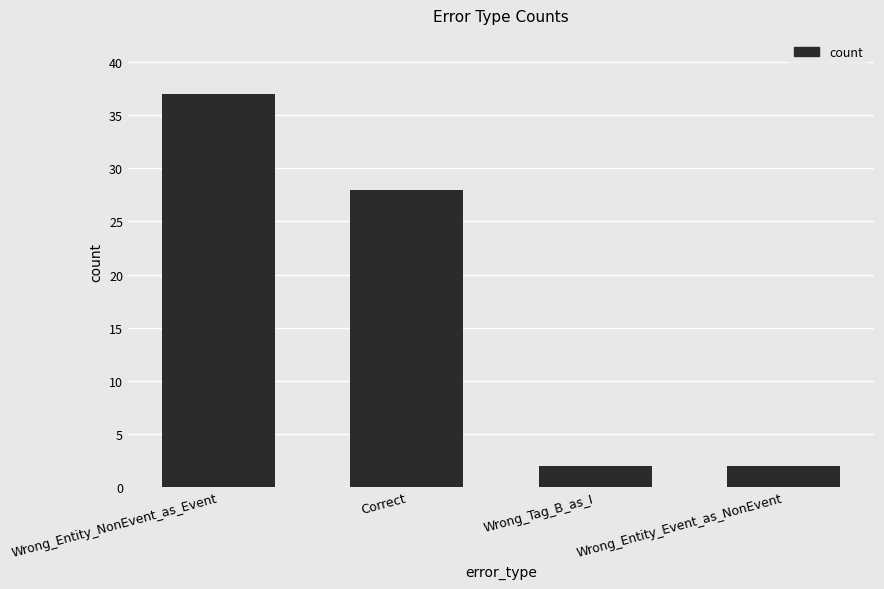

What is the ratio of the value at Wrong_Entity_NonEvent_as_Event to the value at Correct?

1.3